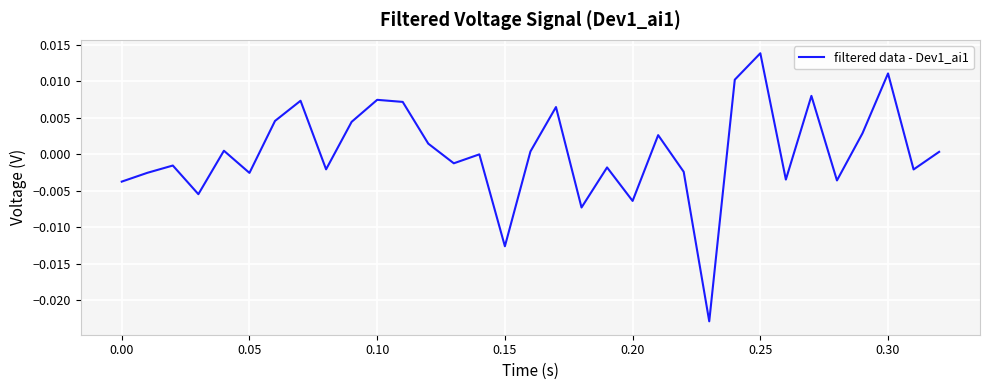

Between 0.25 and 0.20, which is larger?

0.25